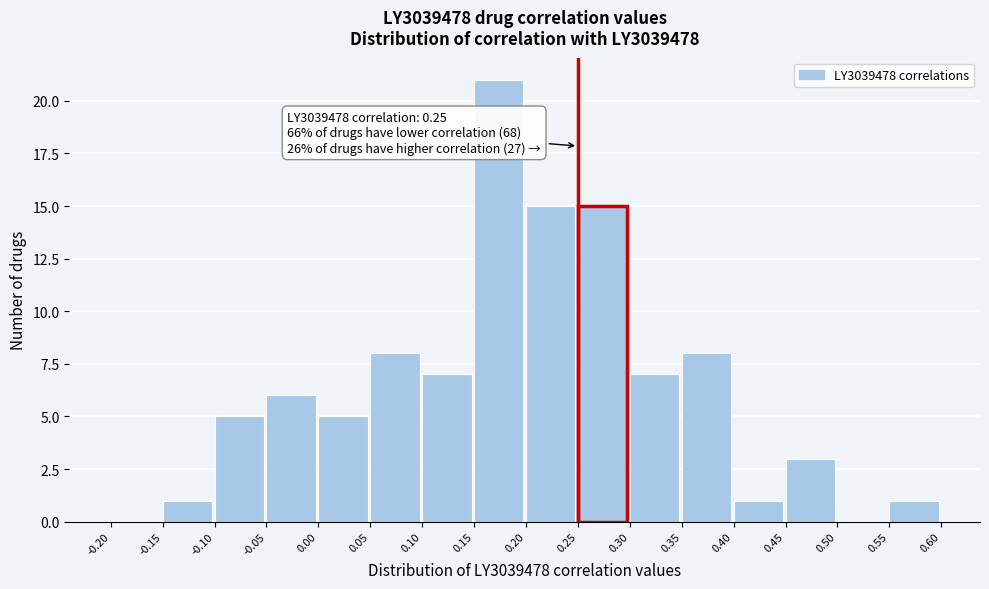

Over which range of the x-axis is the bar tallest?

0.15 to 0.20